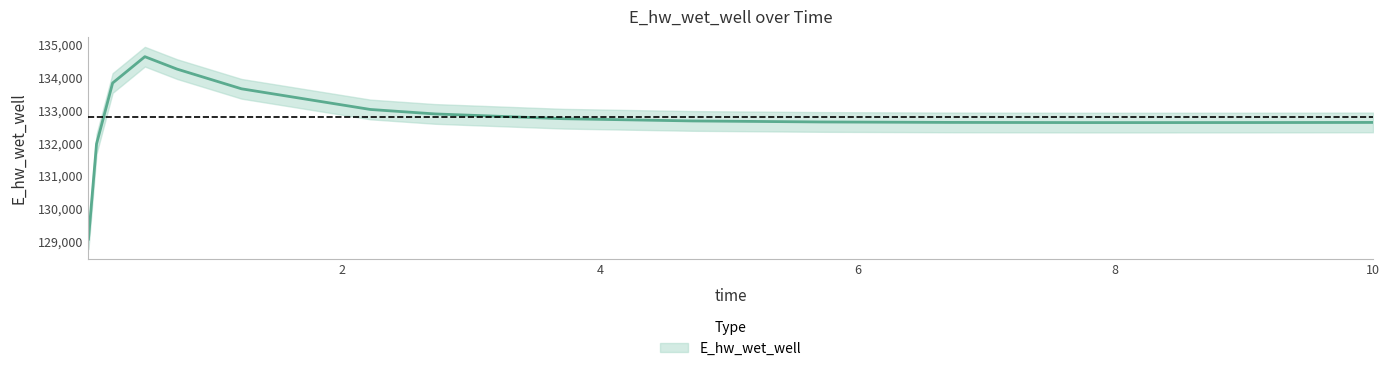

How many lines are shown in the chart?

1